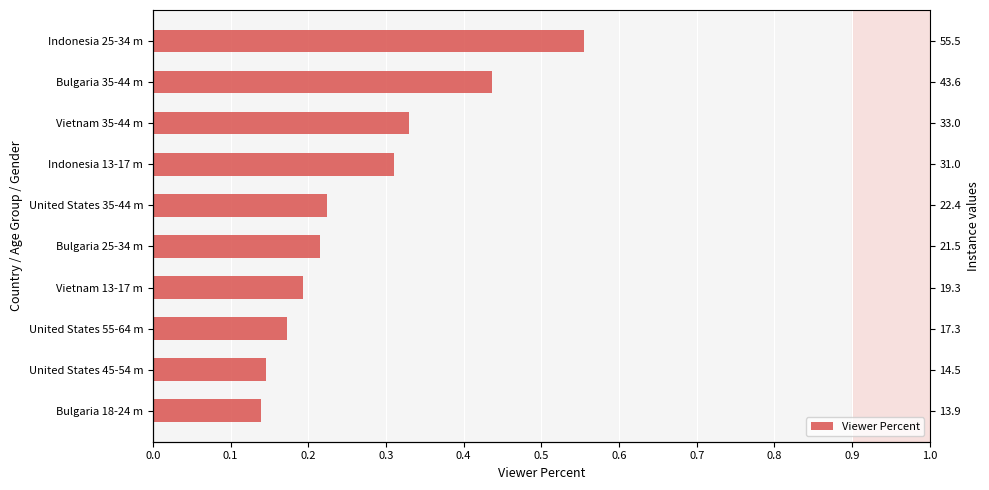

What is the difference between the maximum and minimum values?

0.4